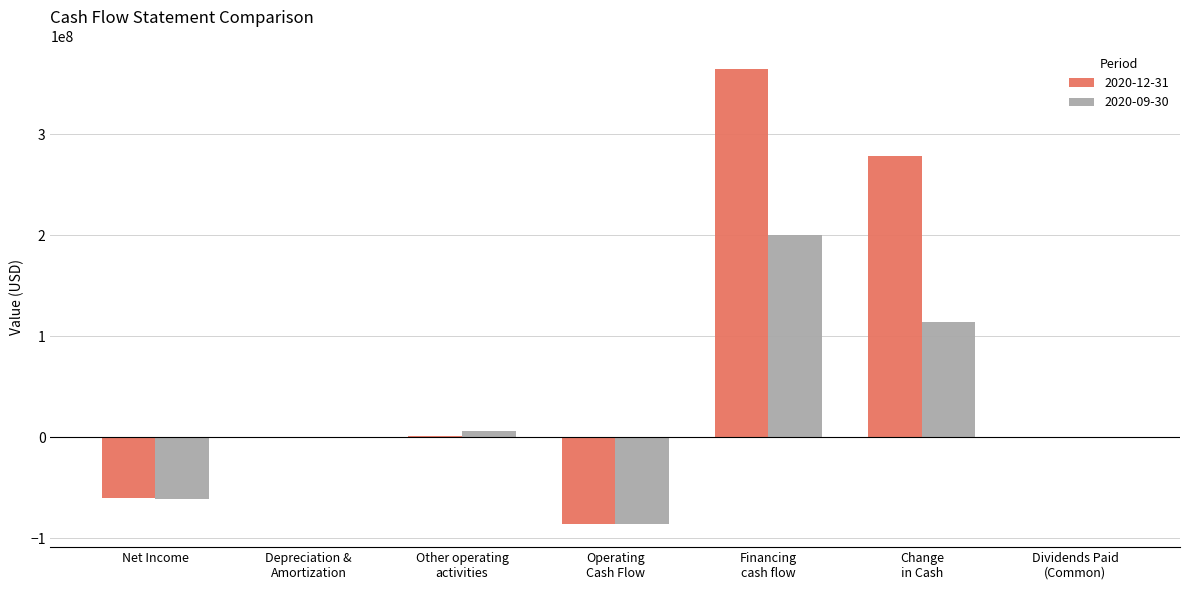

What are all the series names shown in the legend?

2020-12-31, 2020-09-30